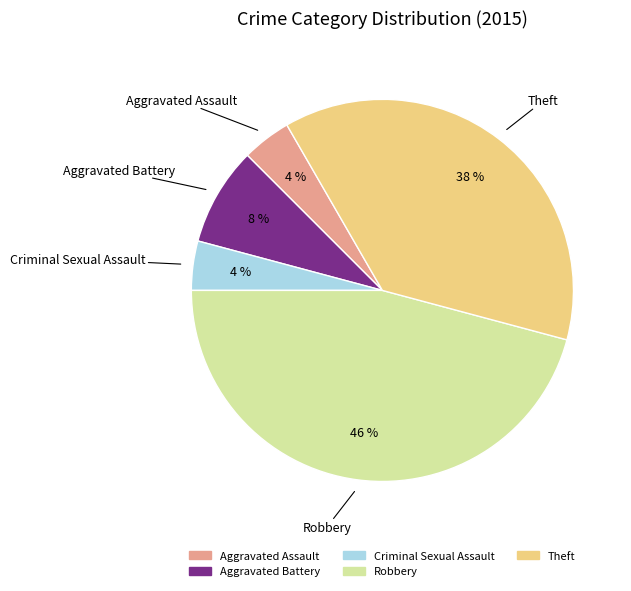

What is the largest slice in the pie chart?

Robbery